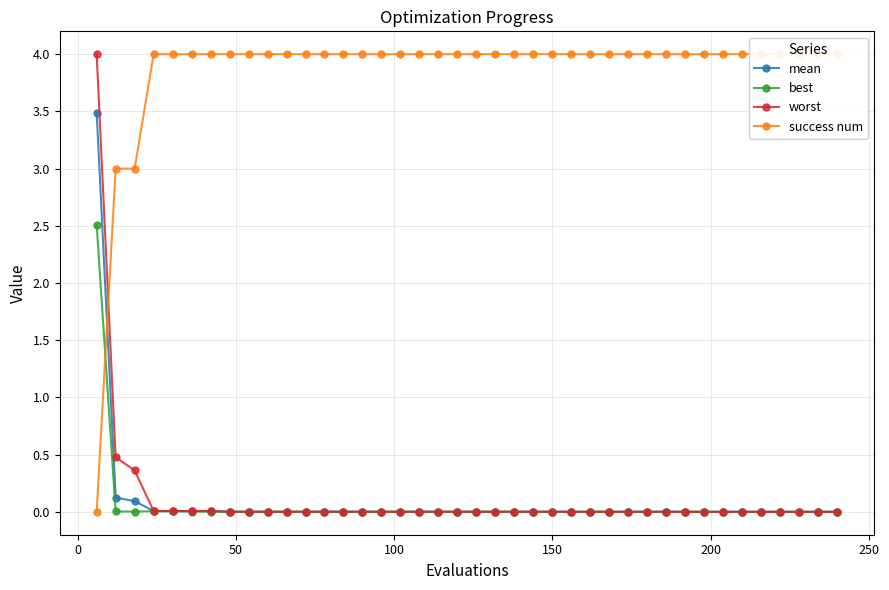

How many categories are shown in the chart?

40